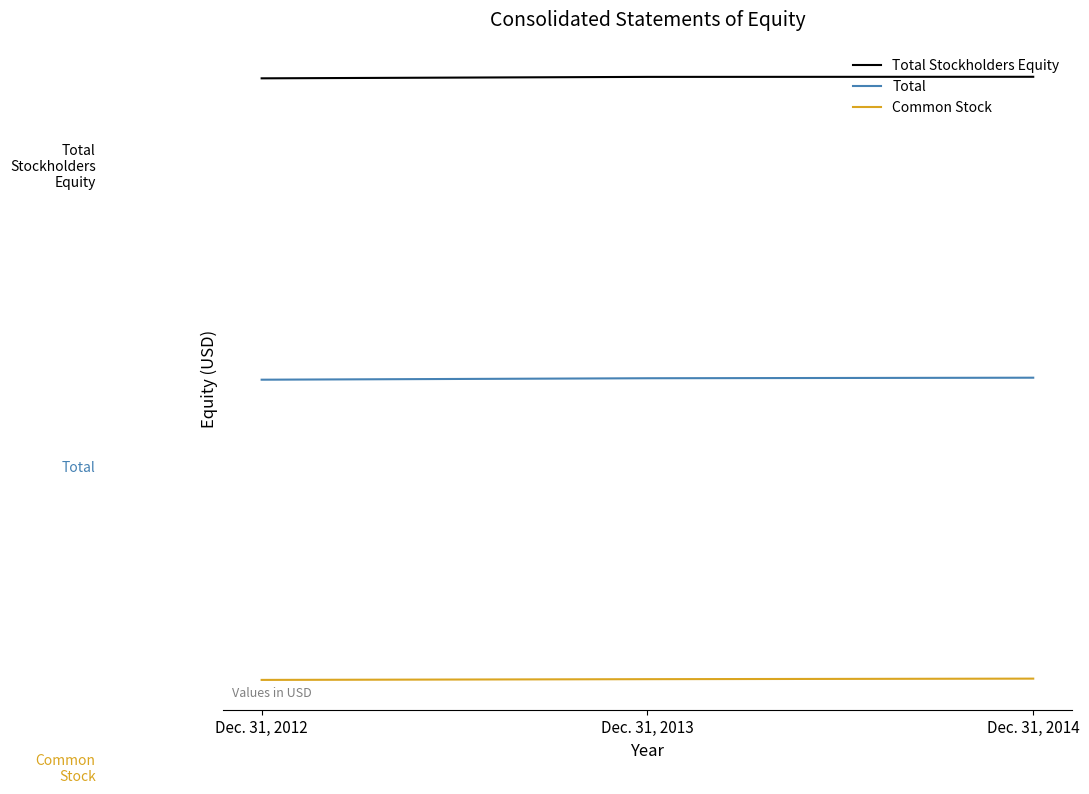

Rank the series by their average value, from highest to lowest.

Total Stockholders Equity, Total, Common Stock